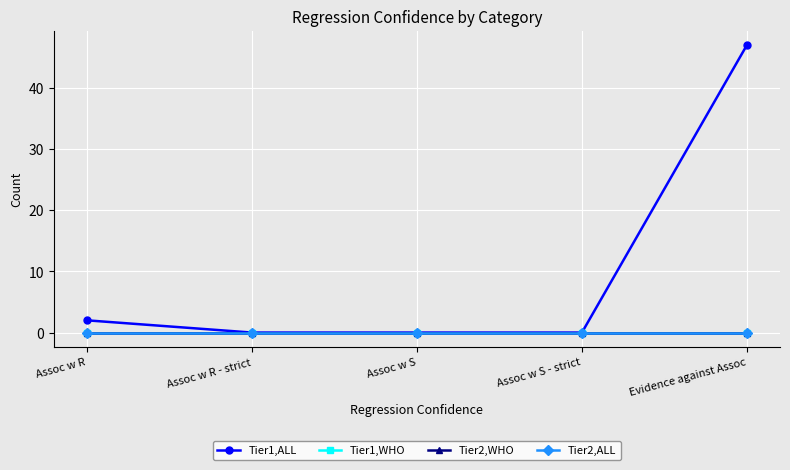

At how many categories does at least one series exceed 29?

1